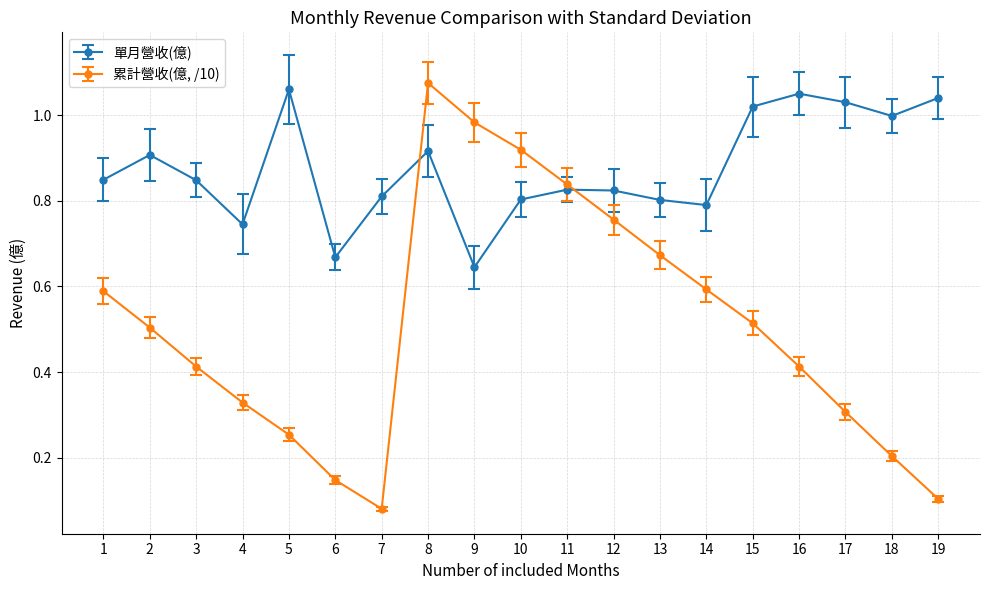

In 累計營收(億, /10), how many points are lower than both neighbors (excluding endpoints)?

1